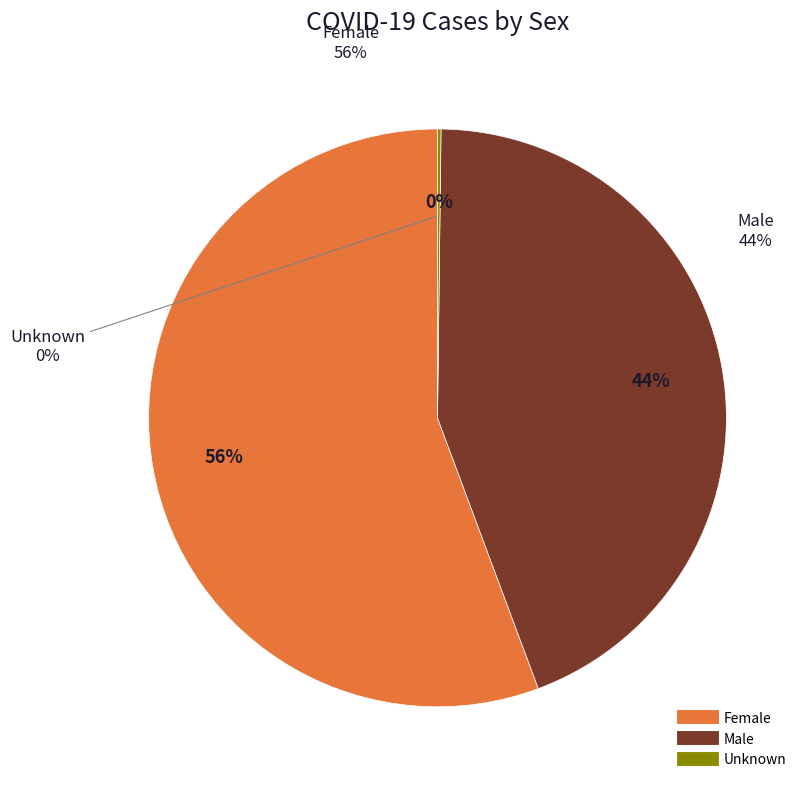

Which slice is the largest?

Female